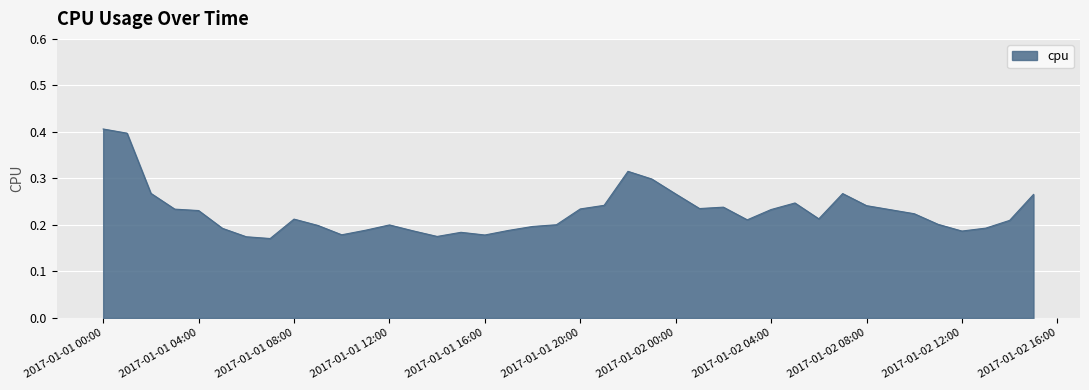

What is the sum of all values?

9.1